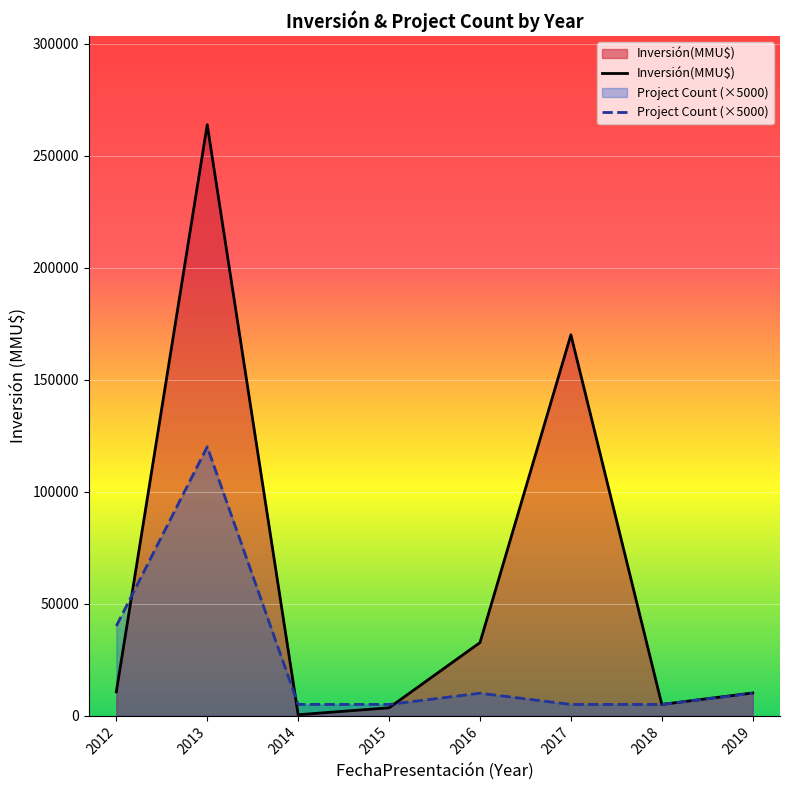

Rank the series by their maximum value, from highest to lowest.

Inversión(MMU$), Project Count (×5000)